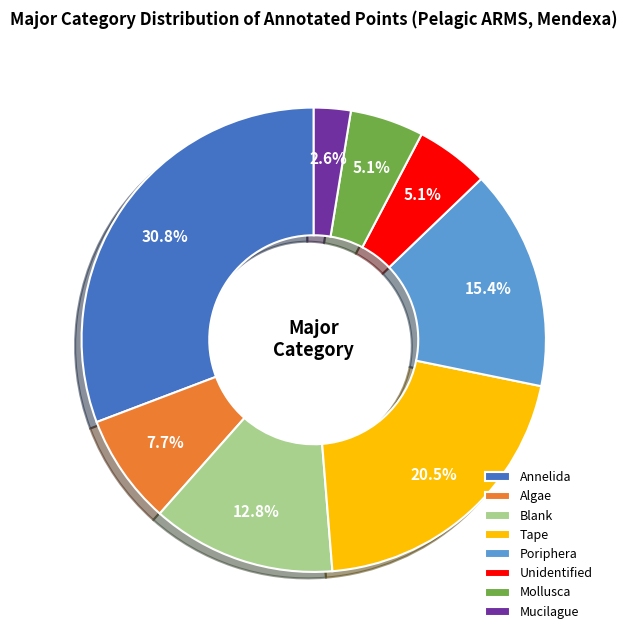

What percentage is NOT represented by Unidentified?

94.9%